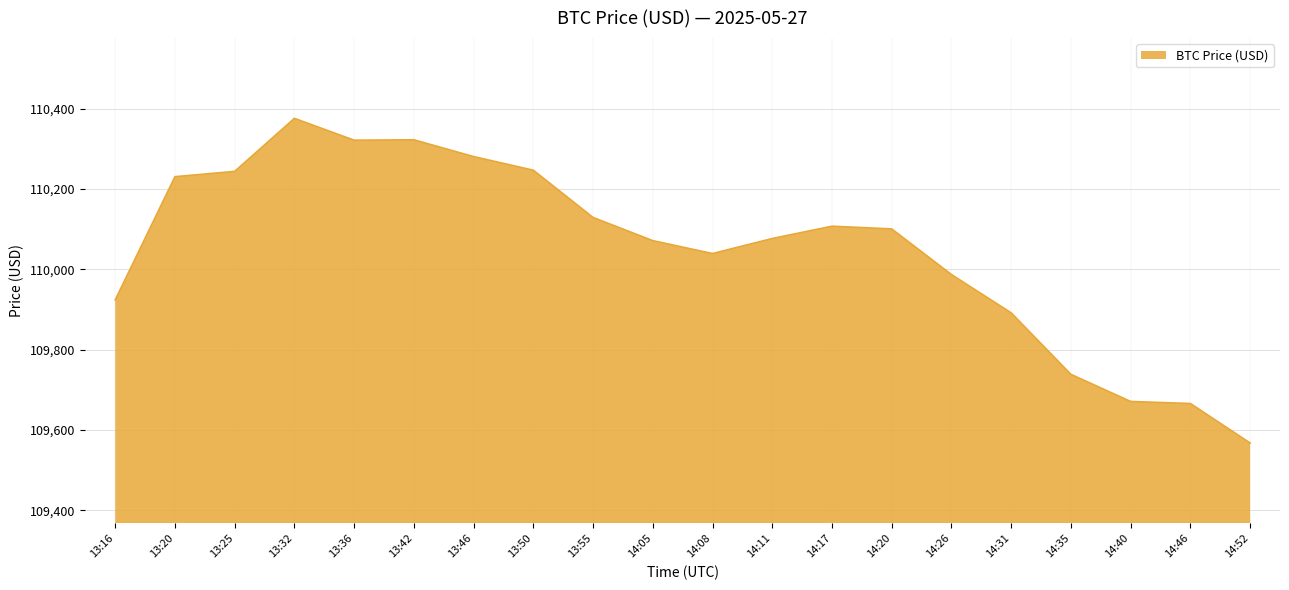

What is the approximate value at 14:46?

109665.7